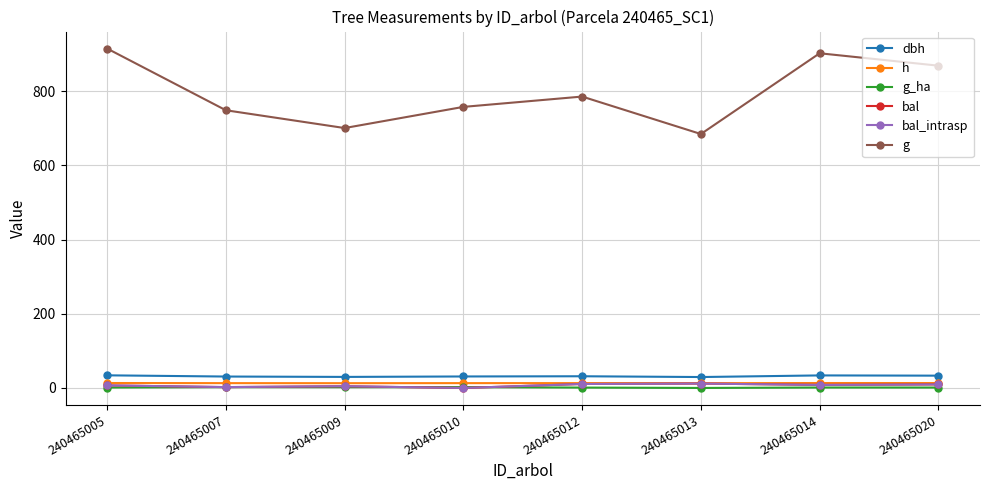

What is the total value across all series at 240465007?

800.0